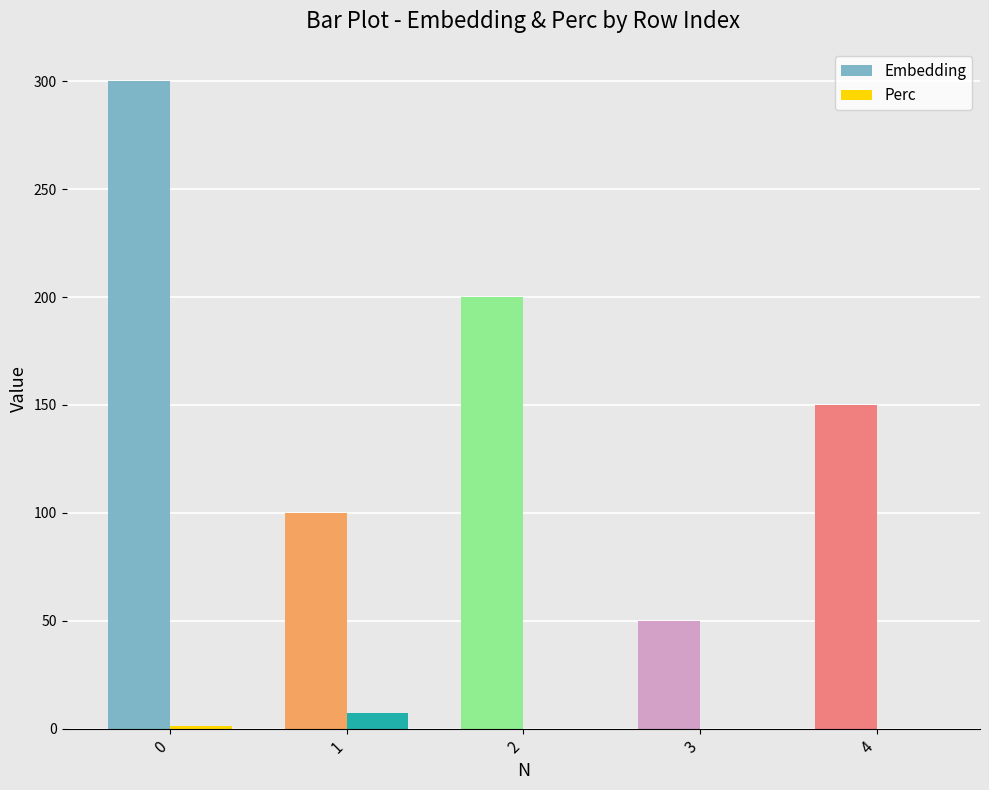

Is the value of Perc at 2 greater than the value of Embedding at 2?

No